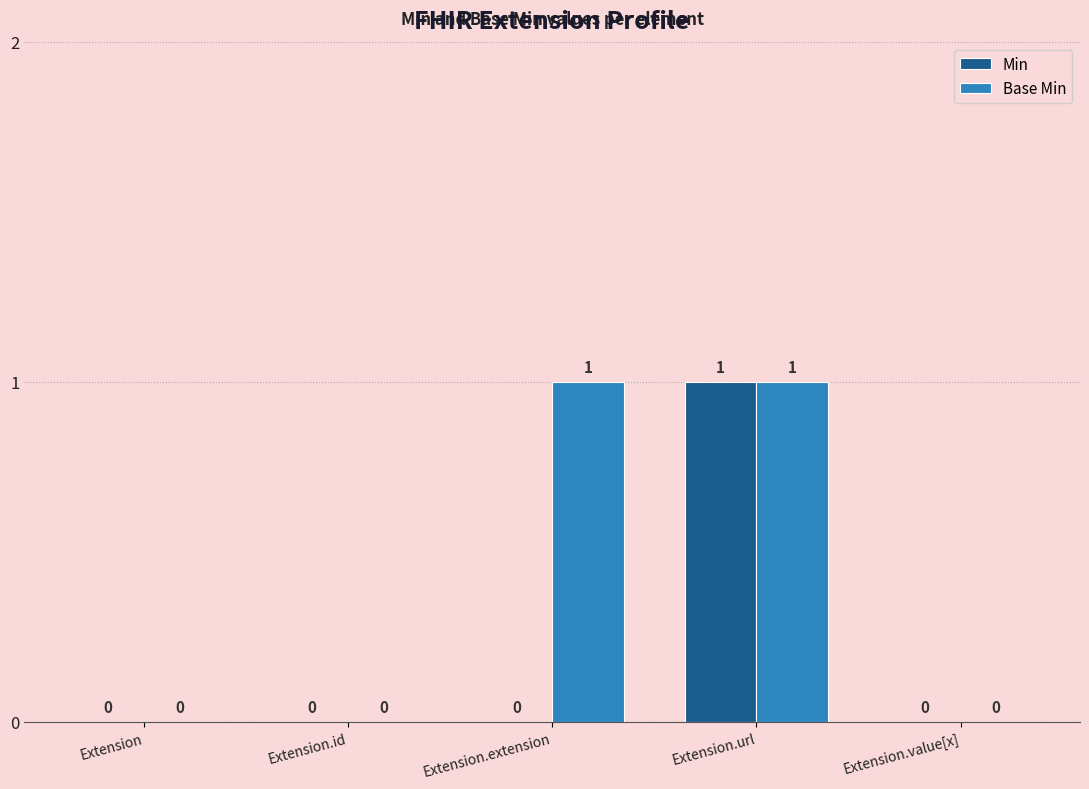

At which category is the sum across all series the highest?

Extension.url